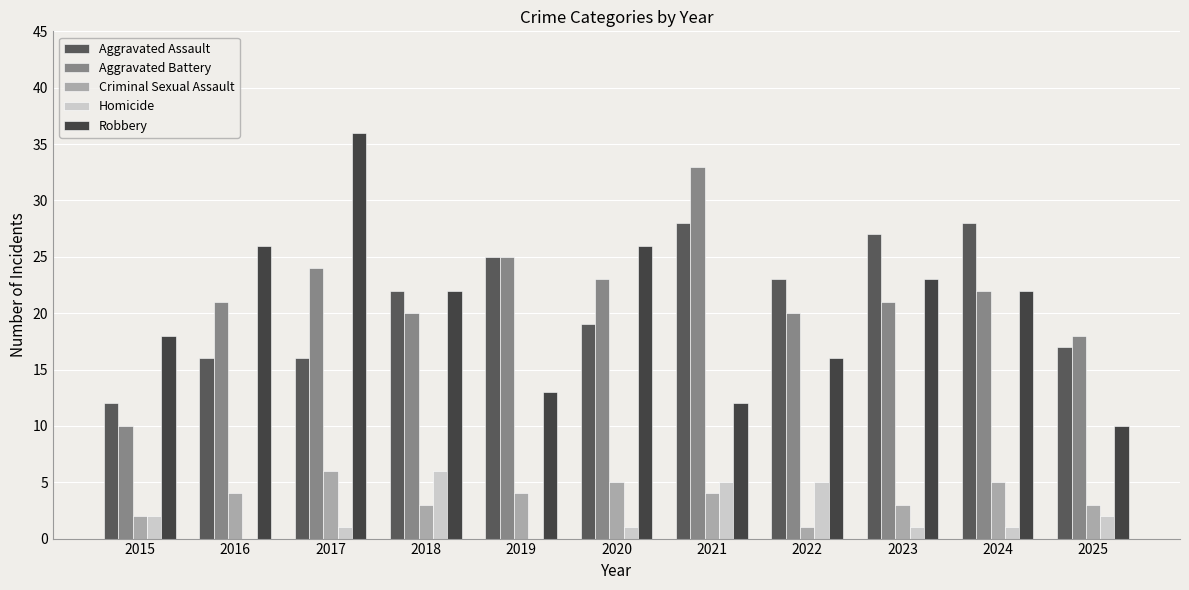

Reading left to right, what are all the values shown in this chart?

Aggravated Assault: 2015=12	2016=16	2017=16	2018=22	2019=25	2020=19	2021=28	2022=23	2023=27	2024=28	2025=17
Aggravated Battery: 2015=10	2016=21	2017=24	2018=20	2019=25	2020=23	2021=33	2022=20	2023=21	2024=22	2025=18
Criminal Sexual Assault: 2015=2	2016=4	2017=6	2018=3	2019=4	2020=5	2021=4	2022=1	2023=3	2024=5	2025=3
Homicide: 2015=2	2016=0	2017=1	2018=6	2019=0	2020=1	2021=5	2022=5	2023=1	2024=1	2025=2
Robbery: 2015=18	2016=26	2017=36	2018=22	2019=13	2020=26	2021=12	2022=16	2023=23	2024=22	2025=10